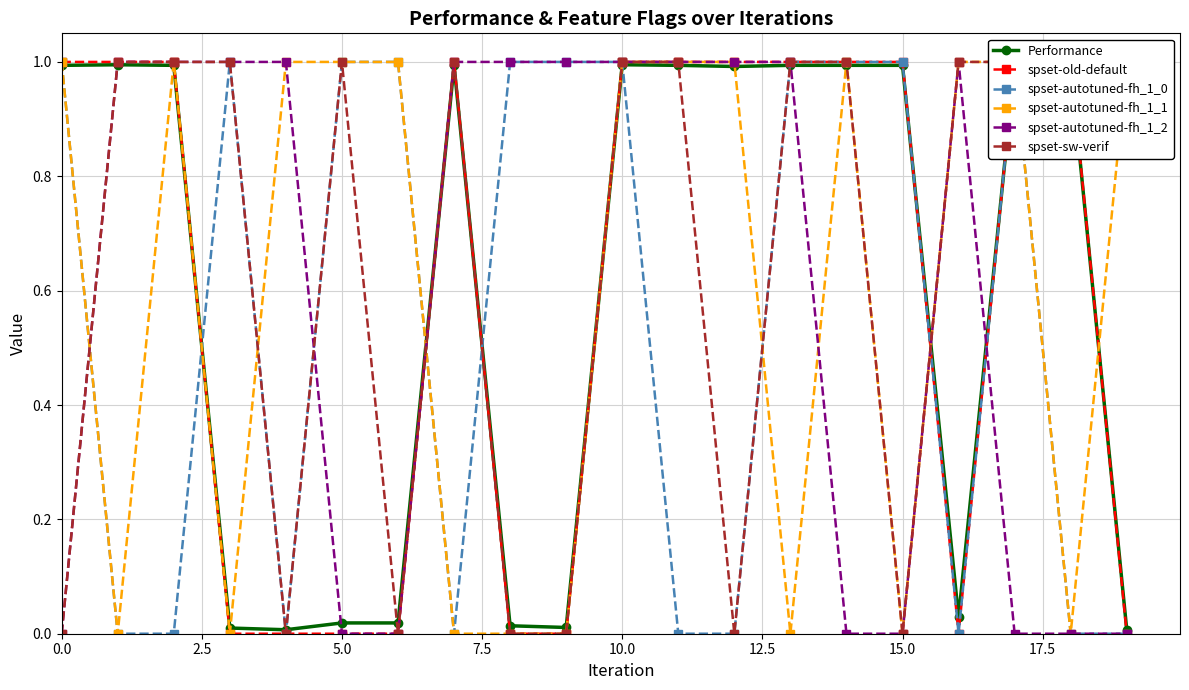

What is the value of the spset-old-default point at the 13th from the left?

1.0